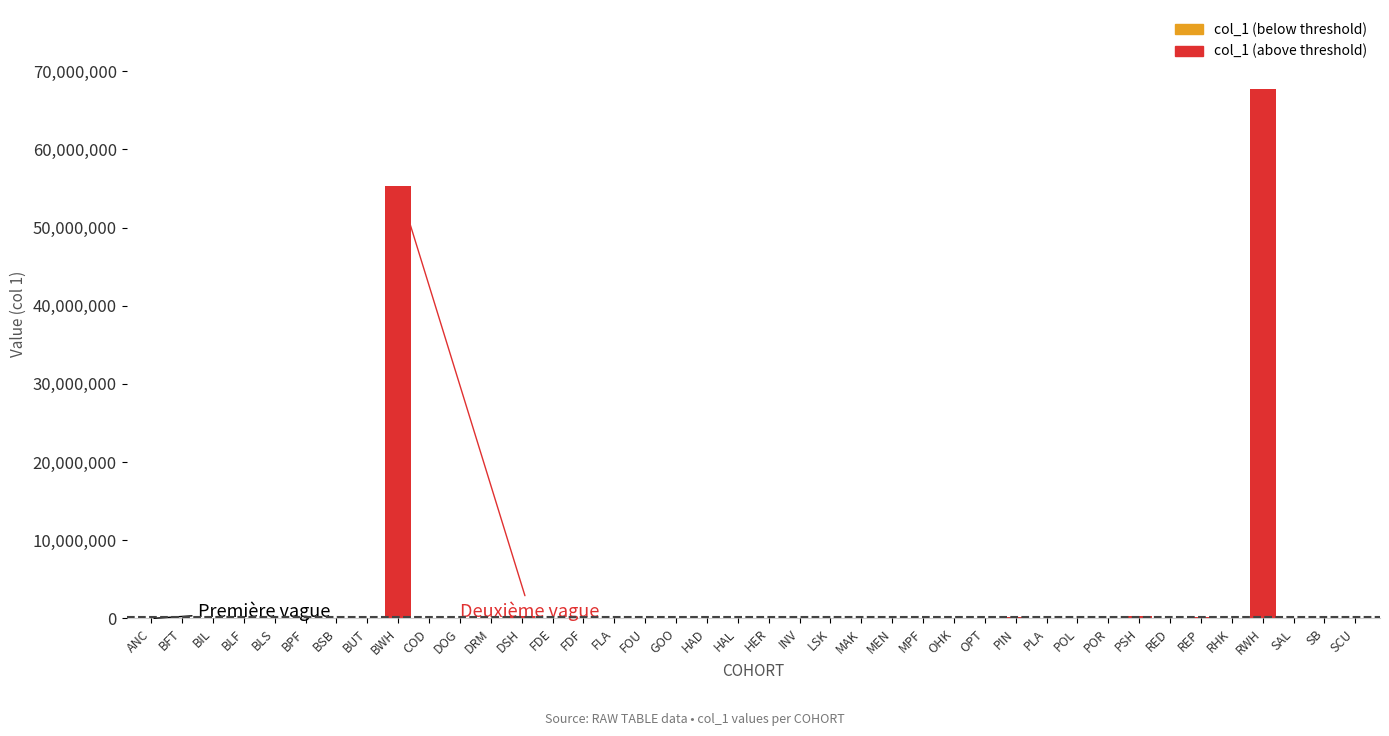

What is the sum of all values?

124430526.8